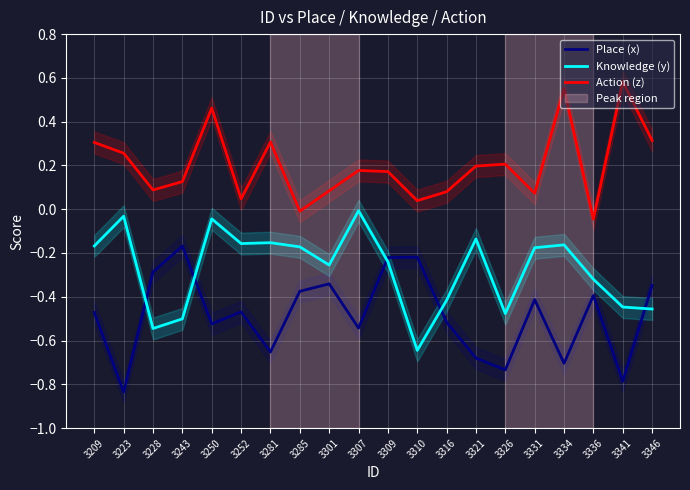

True or false: Action (z) has a value of 0.3 at 3307.

False